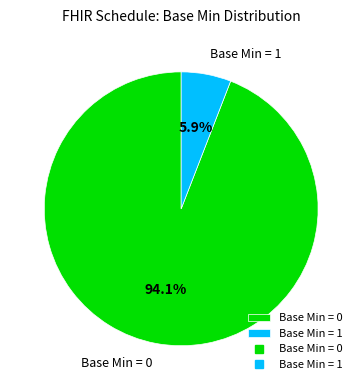

Is Base Min = 0 the majority of the pie?

Yes